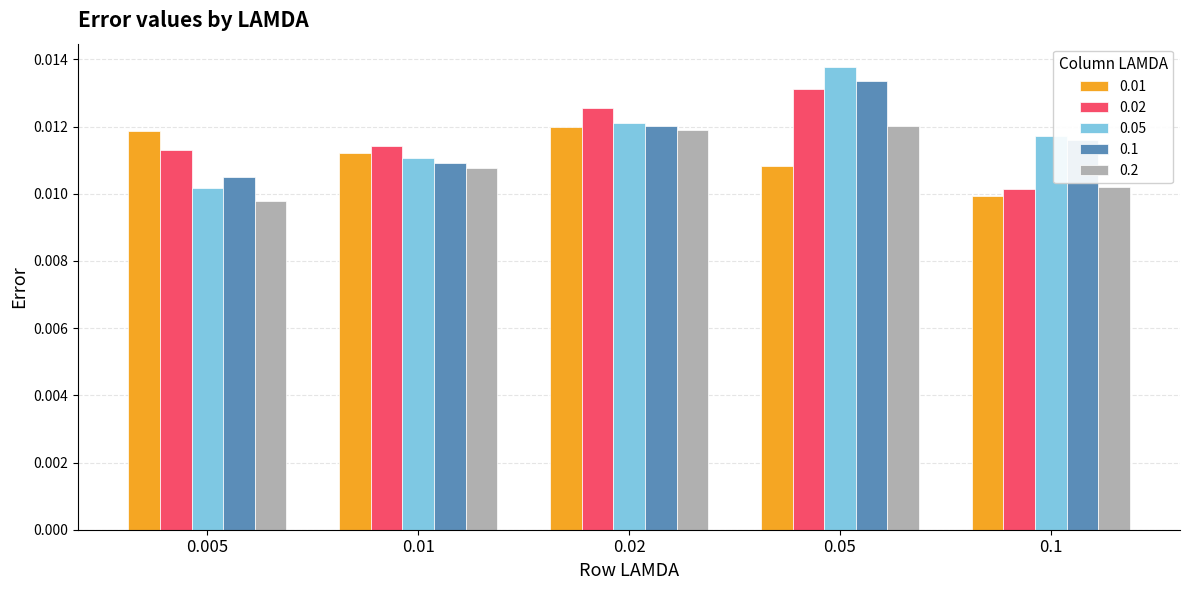

What is the label of the 5th bar from the left?

0.1